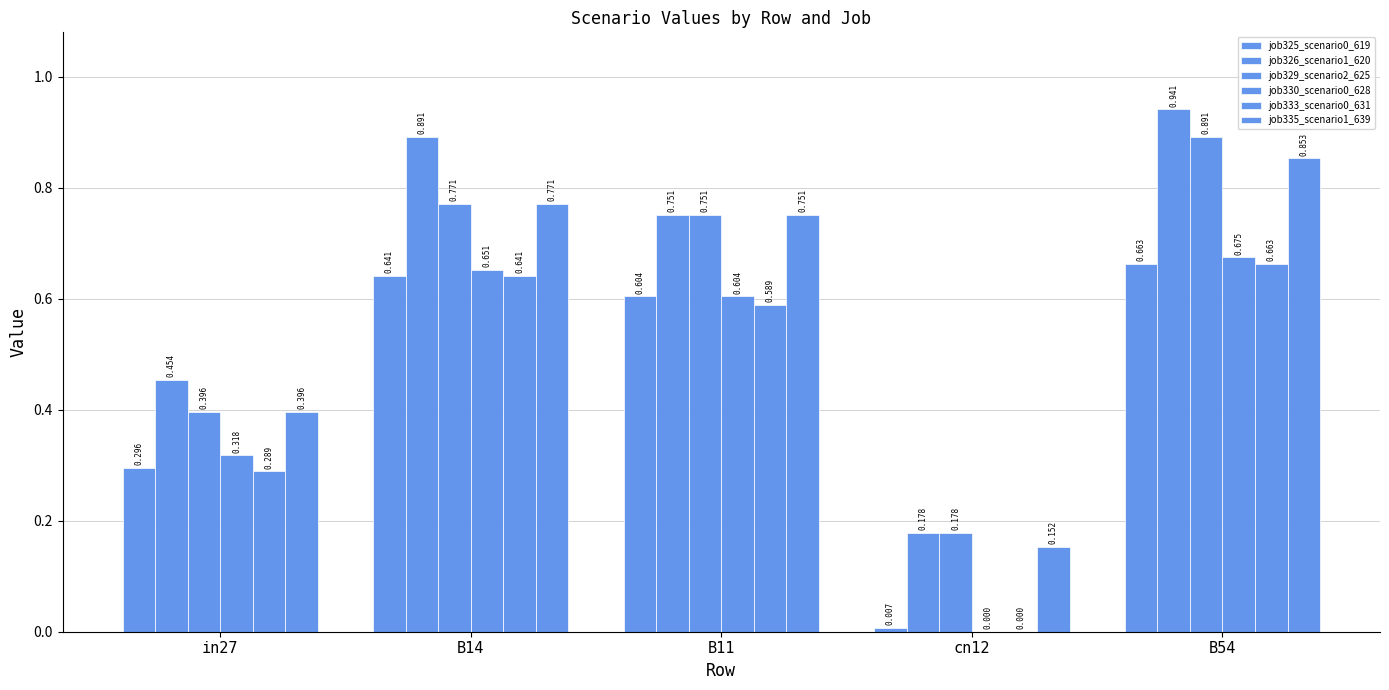

How many data points in job330_scenario0_628 are above 0?

4